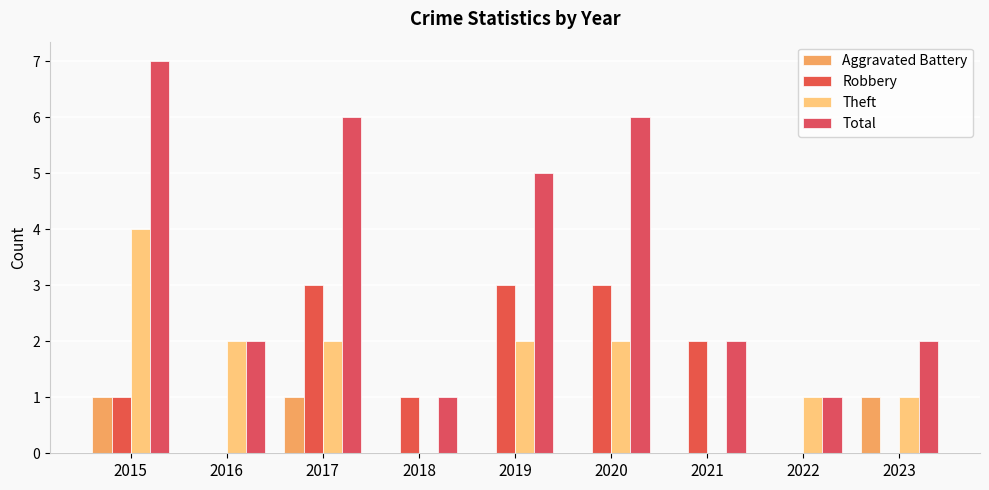

What is the spread (max minus min) of values at 2022?

1